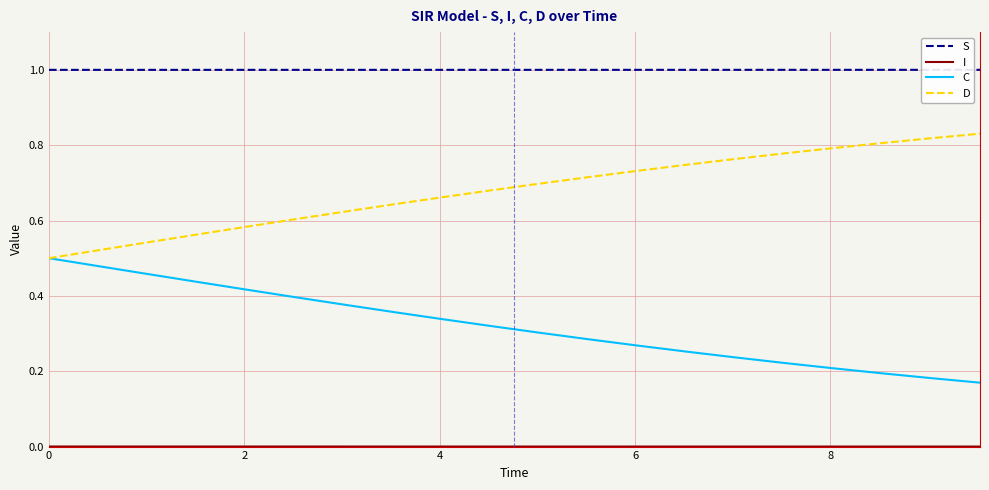

True or false: S and C cross at least once.

False